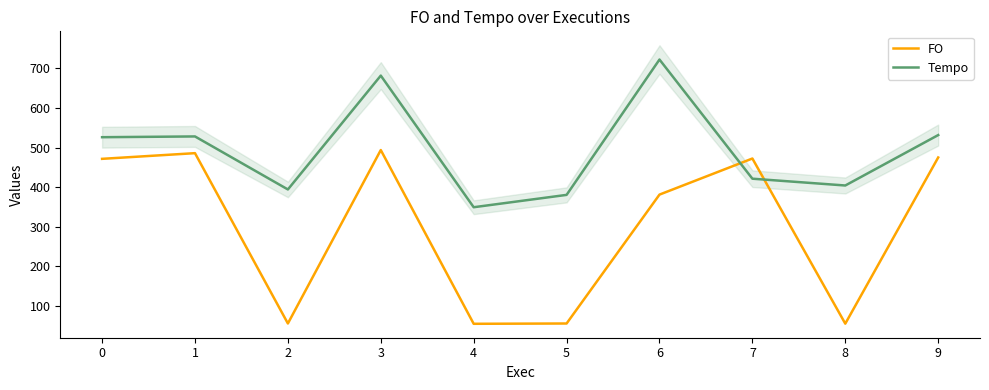

What is the value of the FO point at the 5th from the left?

54.2